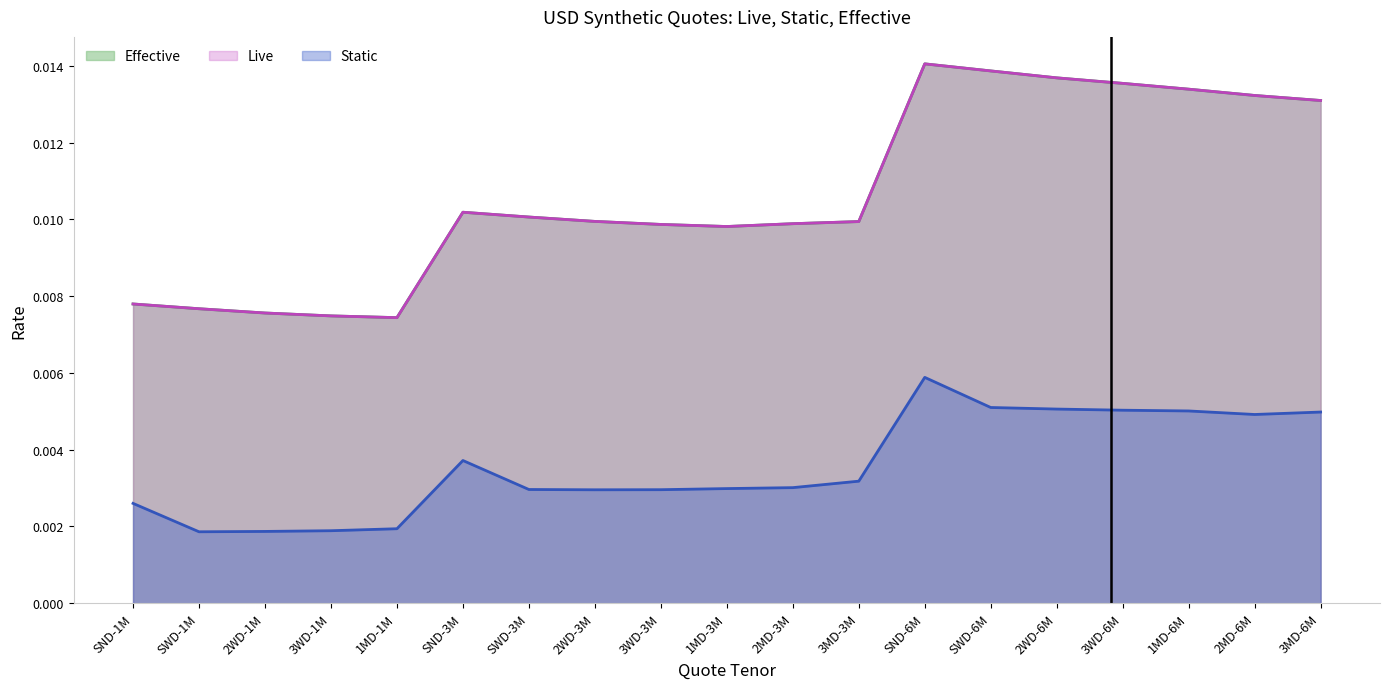

What position from the right is 1MD-3M?

10